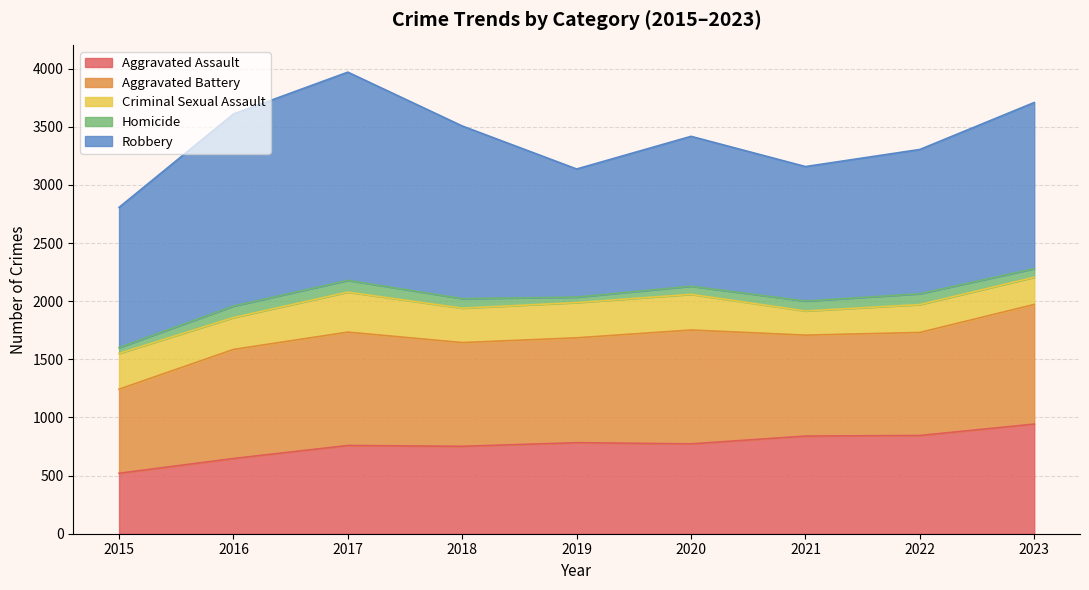

True or false: Aggravated Battery and Robbery intersect in this chart.

False